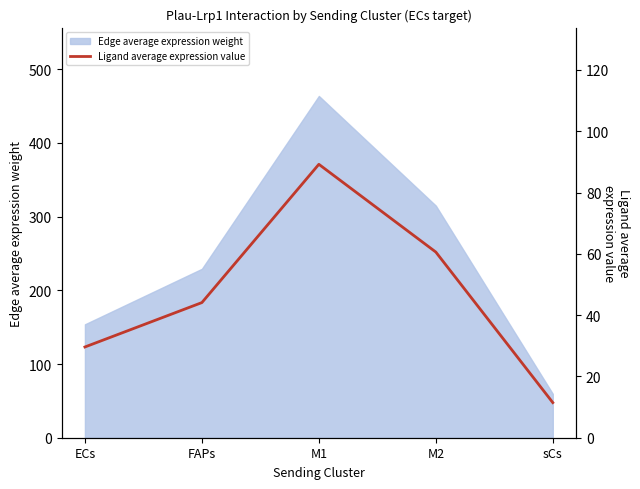

Rank the categories by Edge average expression weight value from lowest to highest.

sCs, ECs, FAPs, M2, M1